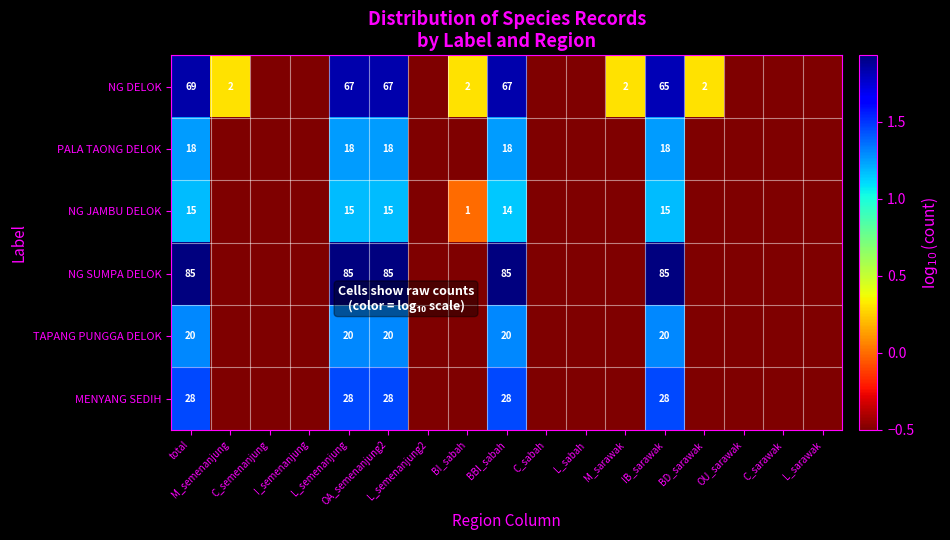

How many negative values does the PALA TAONG DELOK series have?

12